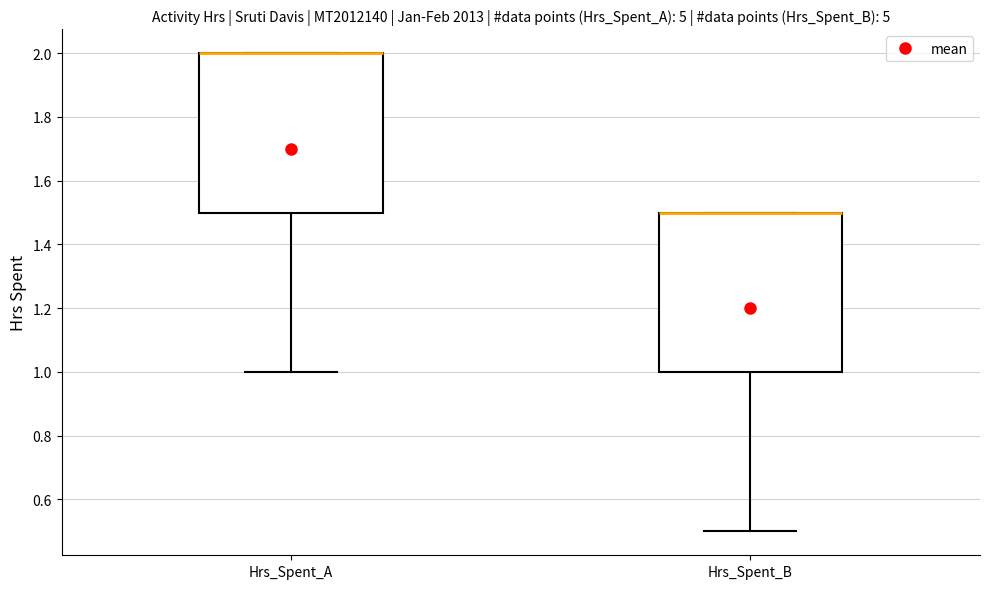

Reading left to right, read every box against the y-axis: the position of its median line, the range the box covers, and the ends of its whiskers. The values are not printed on the chart, so give them approximately, as read against the axis.

Hrs_Spent_A: median 2.0 (drawn on the box's upper edge), box 1.5 to 2.0, whiskers 1.0 to 2.0
Hrs_Spent_B: median 1.5 (drawn on the box's upper edge), box 1.0 to 1.5, whiskers 0.5 to 1.5